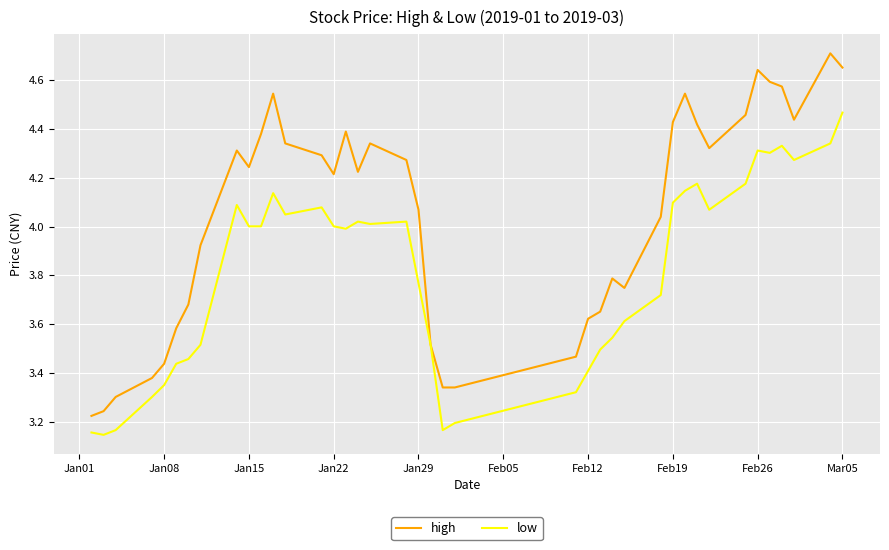

Which series has the largest total across all categories?

high